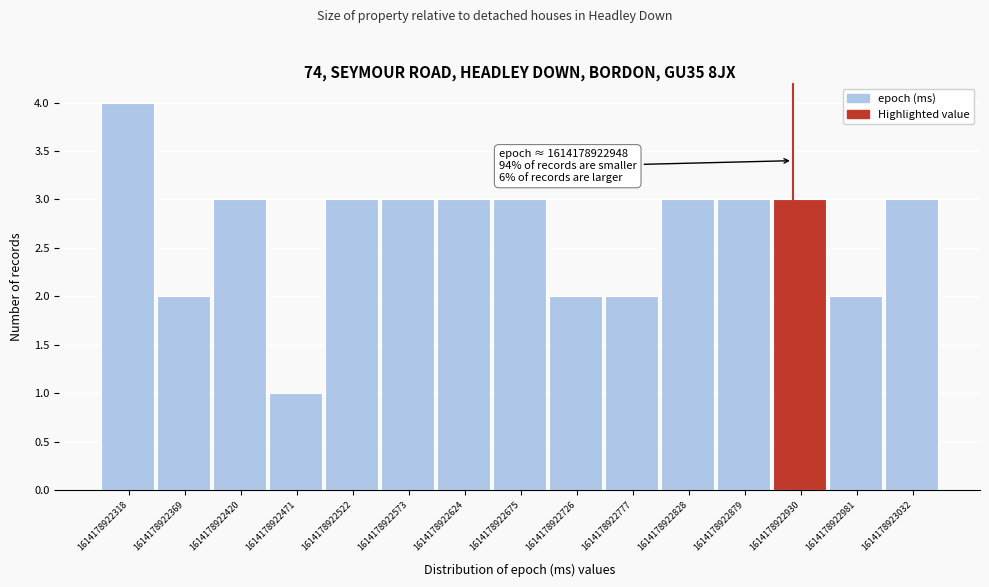

Over which range of the x-axis is the bar tallest?

1614178922318 to 1614178922369